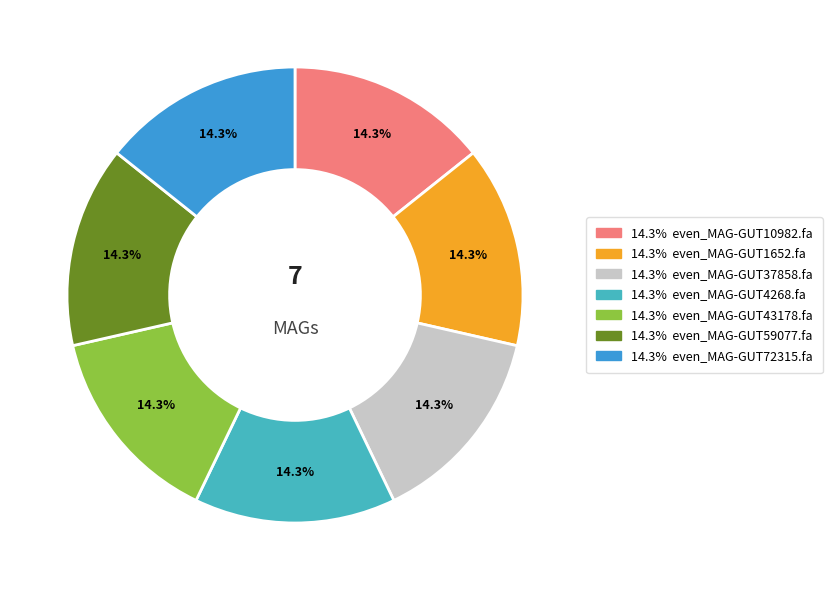

Does any single category account for the majority?

No